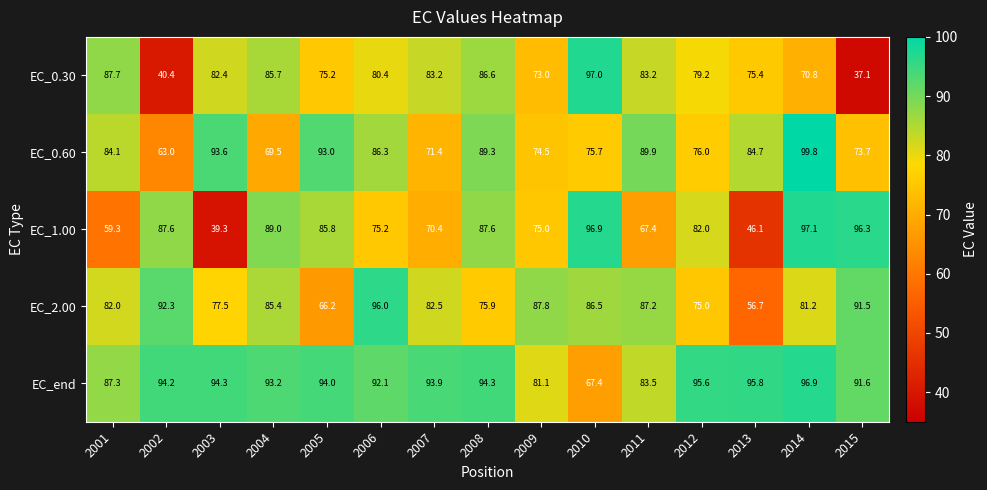

What is the average value of the EC_0.30 series?

75.8